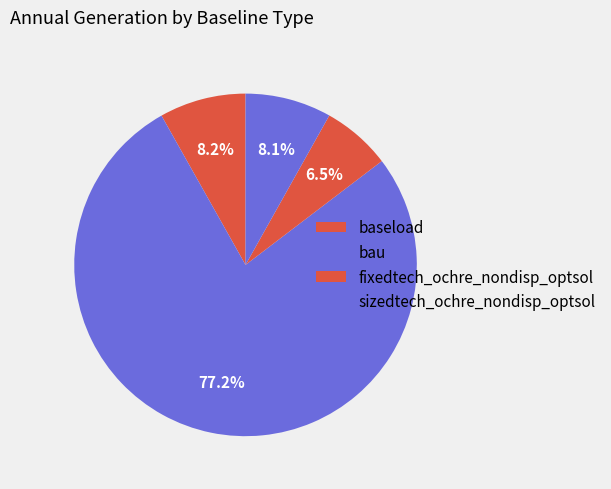

What is the largest slice in the pie chart?

bau